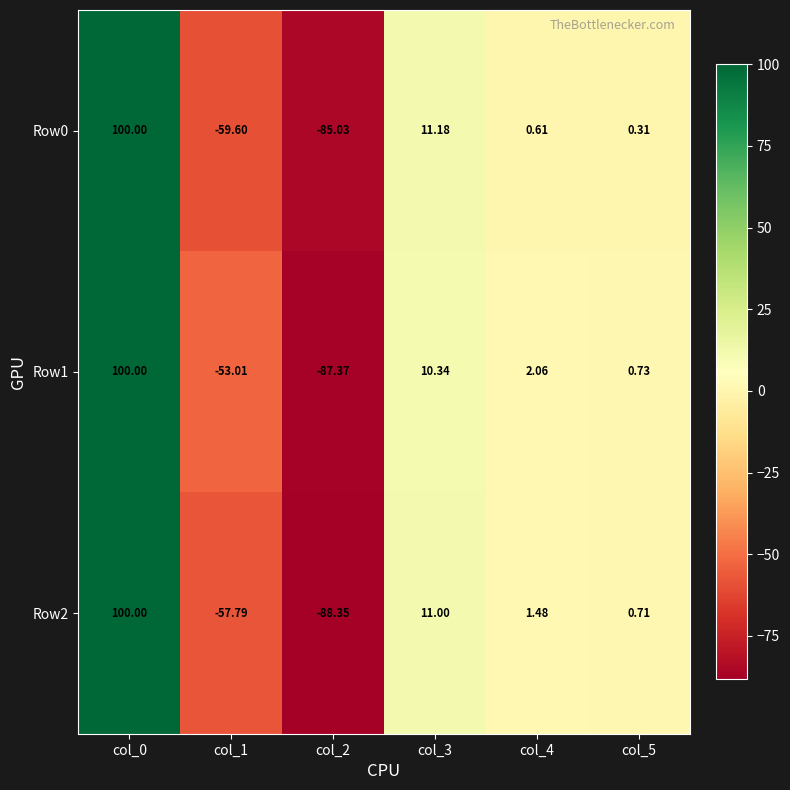

Which has a higher value, col_3 or col_5?

col_3